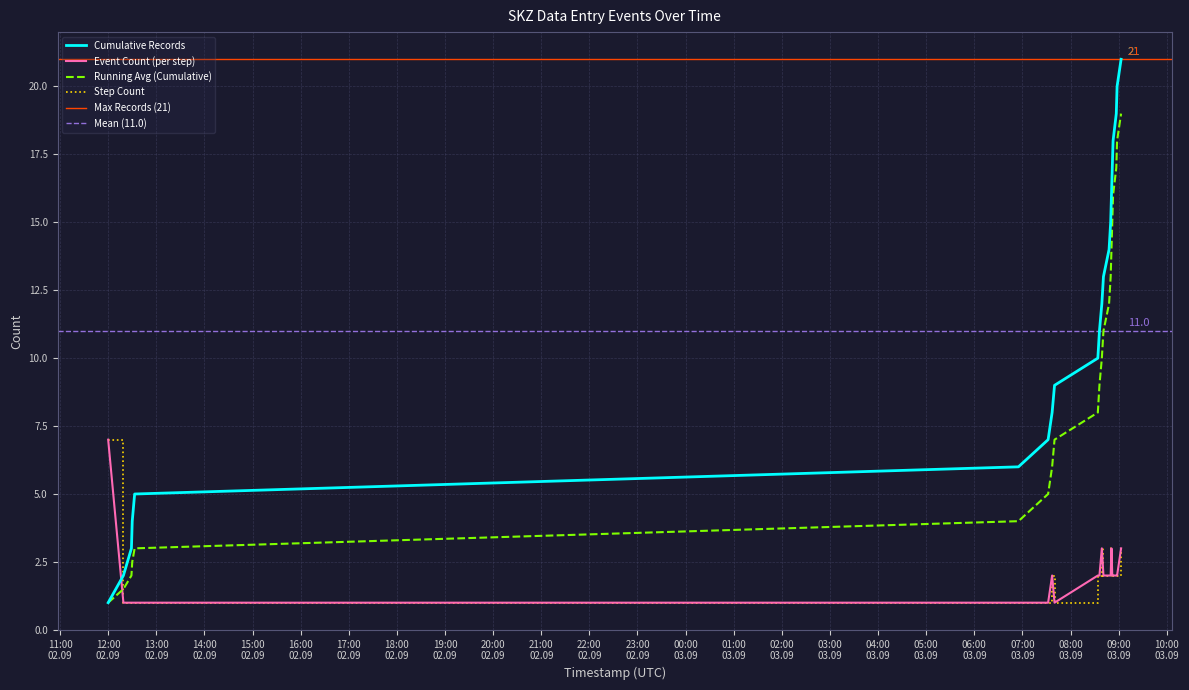

The chart shows a value of 2 at 2024-09-03 08:36. True or false?

True